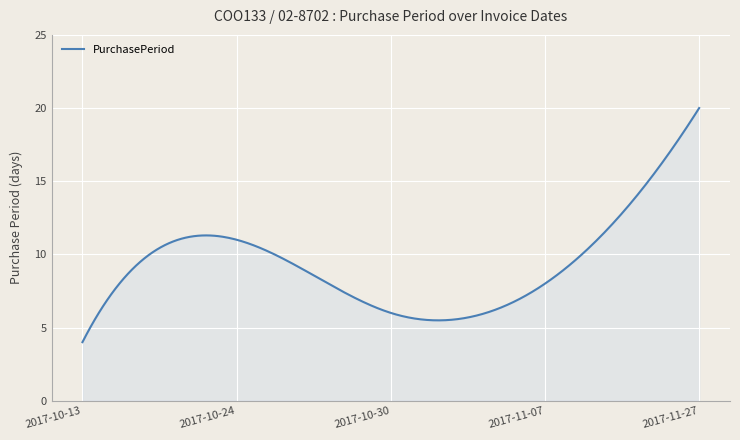

What is the minimum value shown in the chart?

4.0